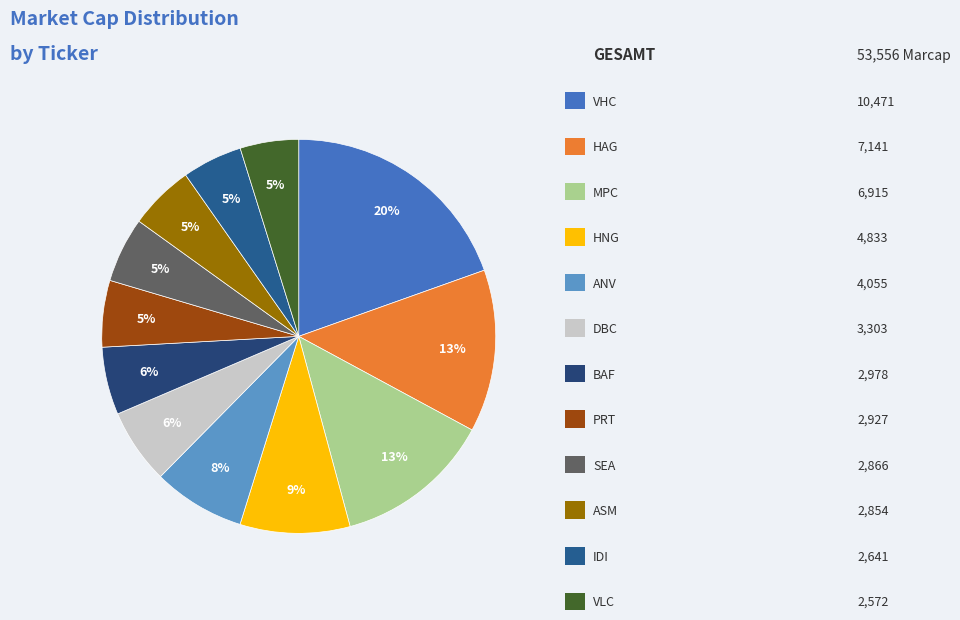

Count the number of slices in the pie.

12